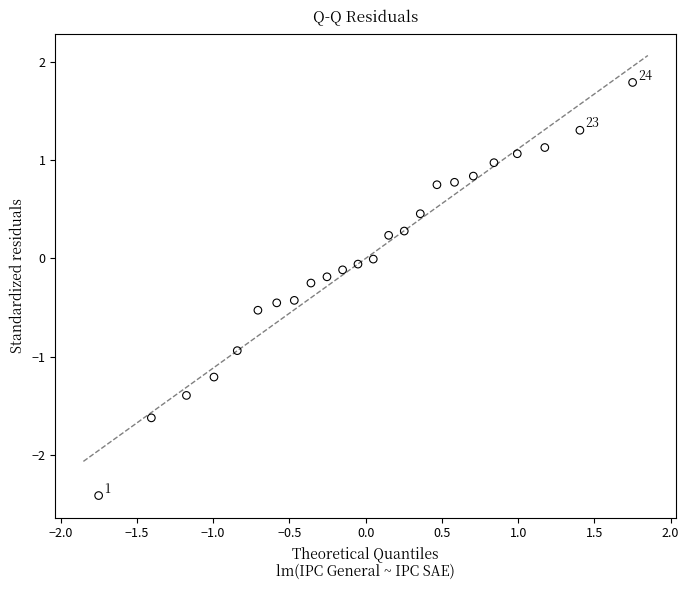

What is the range of X values (max minus min)?

3.5